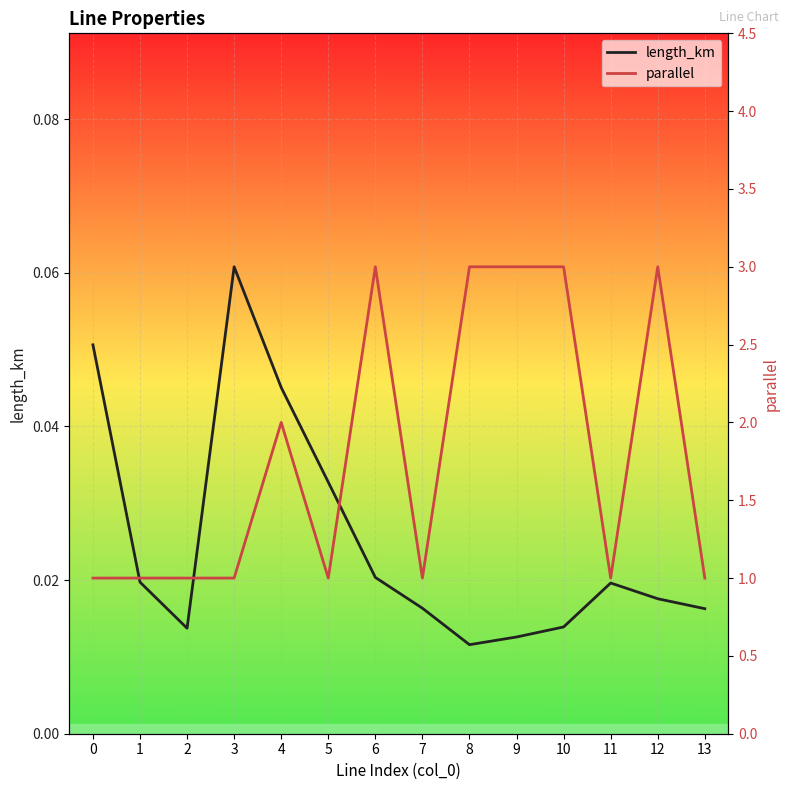

At which category does the chart reach its peak across all series?

6